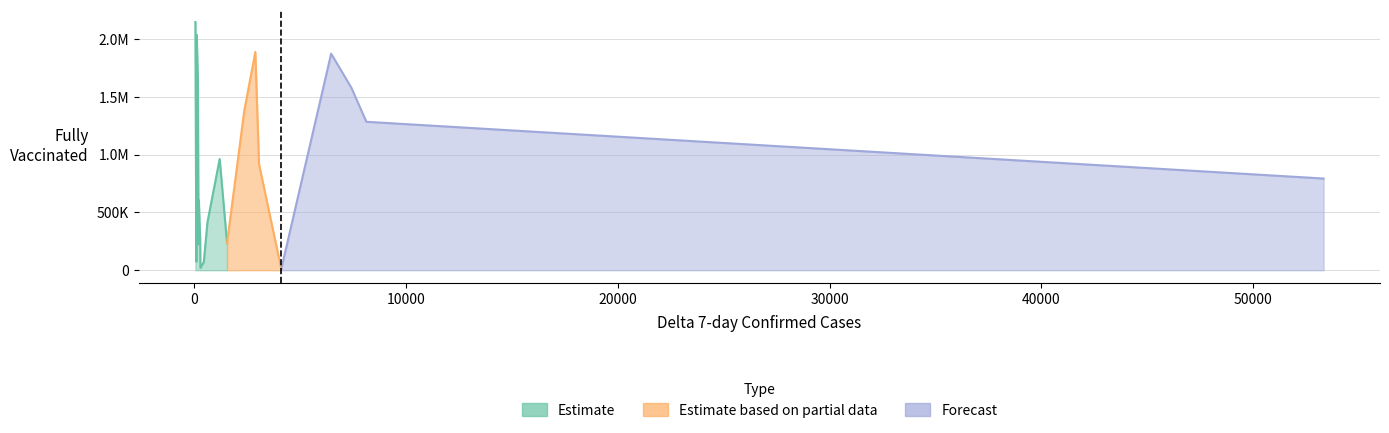

What is the label of the 20th point from the left?

19